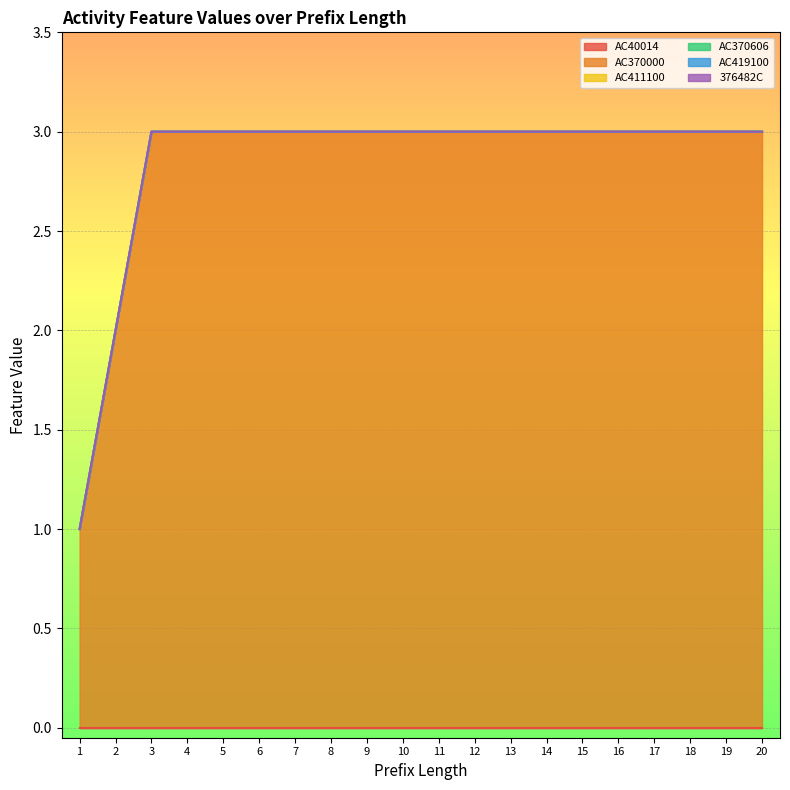

Read the AC370000 value at 1.

1